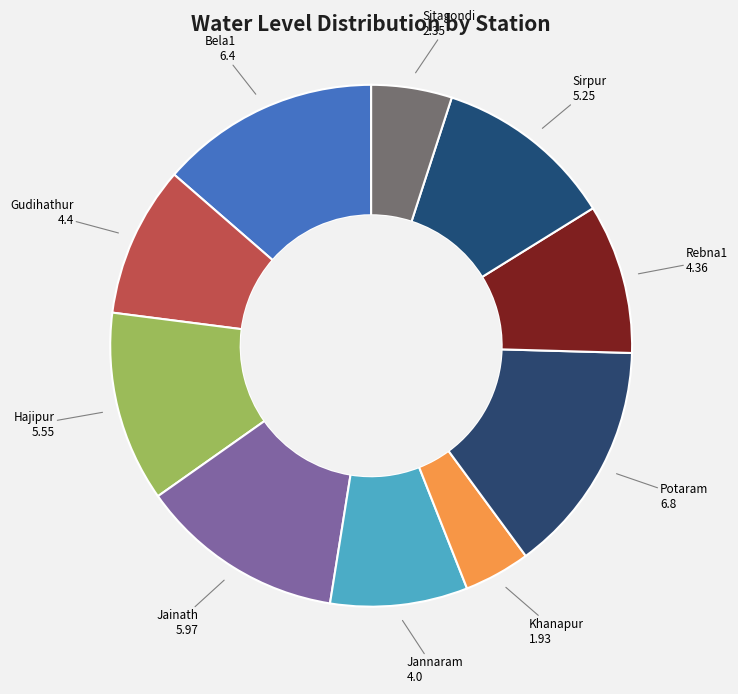

The Bela1 slice represents 6% of the pie. True or false?

False